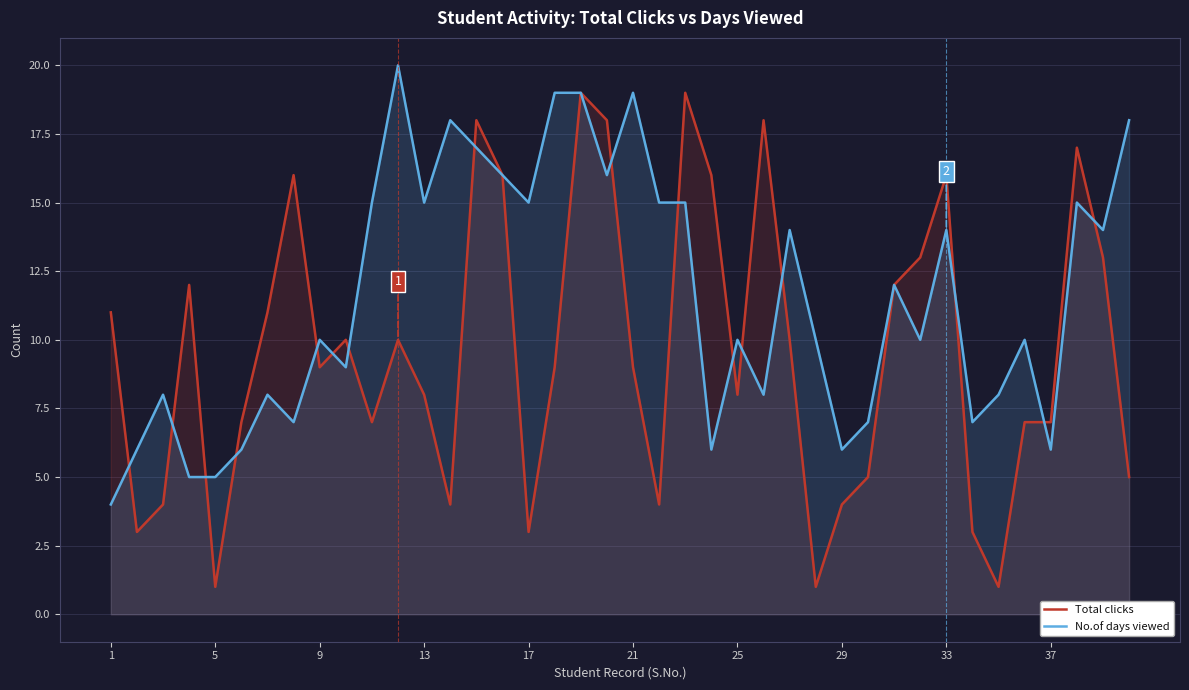

Does the chart have visible grid lines?

Yes